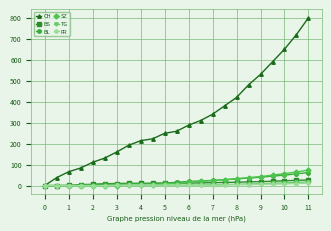

What is the maximum value shown in the chart?

800